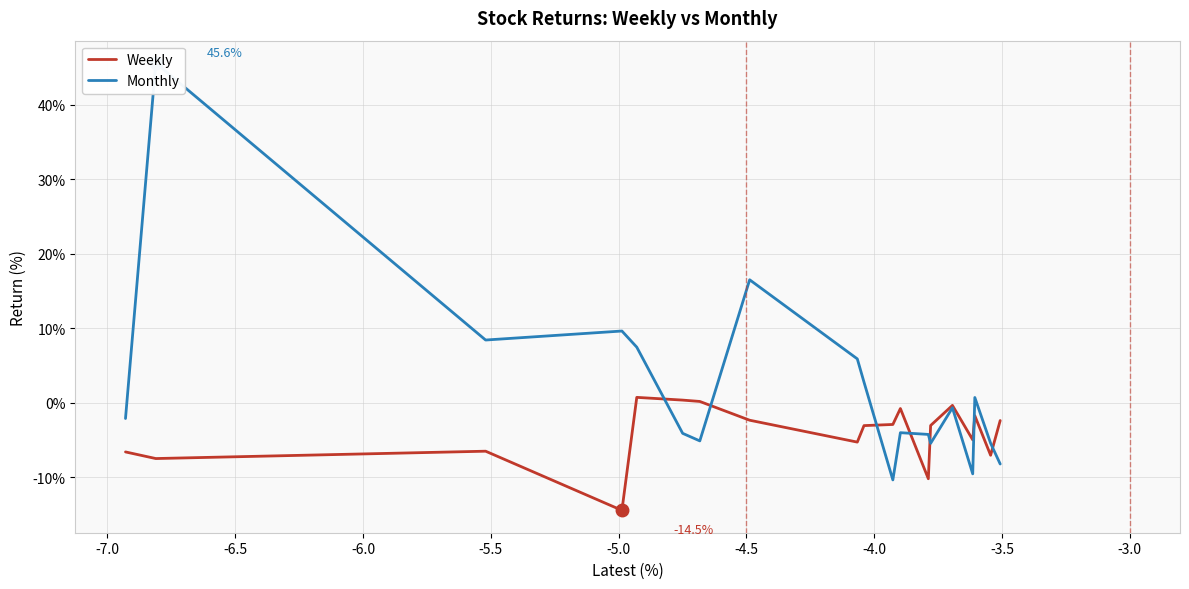

What are all the series names shown in the legend?

Weekly, Monthly